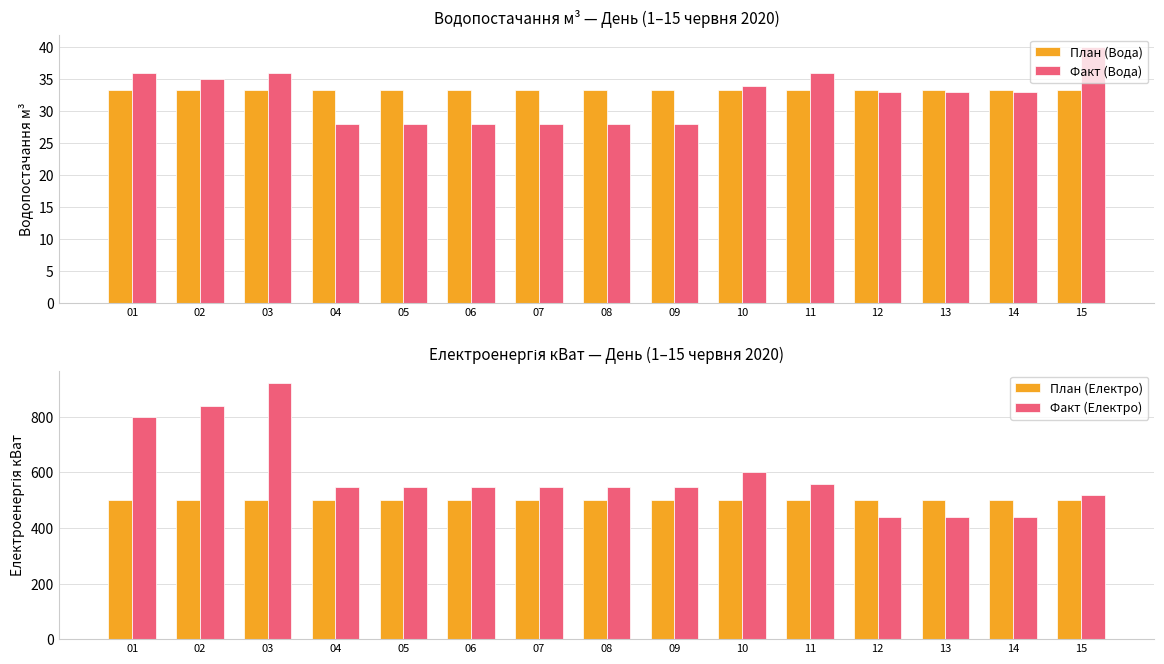

Which series has the largest total across all categories?

Факт (Електро)